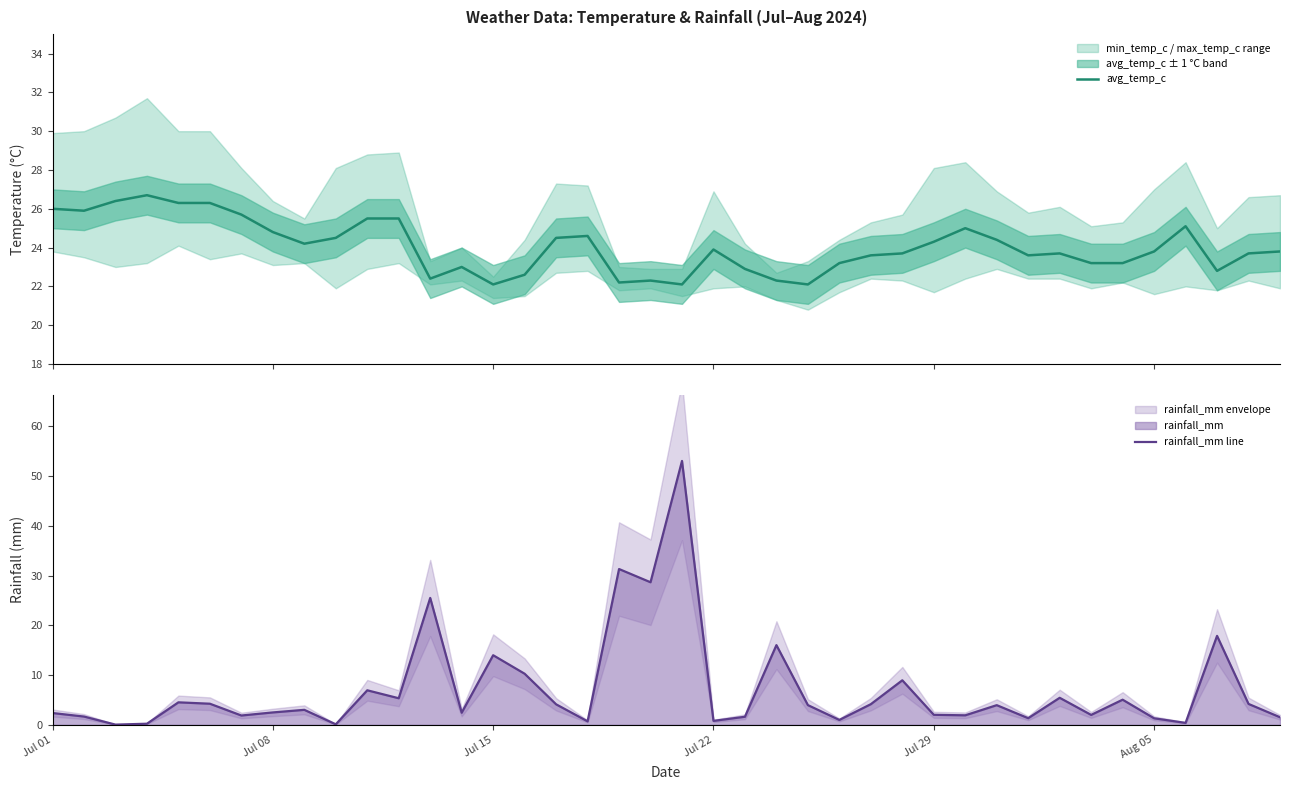

What is the maximum value for avg_temp_c?

26.7